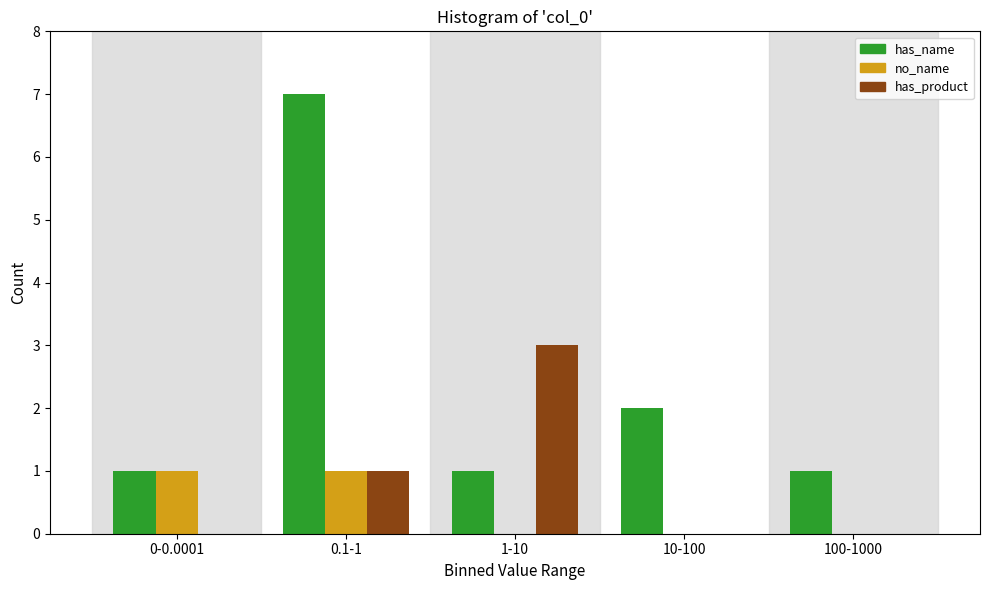

Reading left to right, transcribe all the data shown in this chart.

has_name: 0-0.0001=1	0.1-1=7	1-10=1	10-100=2	100-1000=1
no_name: 0-0.0001=1	0.1-1=1	1-10=0	10-100=0	100-1000=0
has_product: 0-0.0001=0	0.1-1=1	1-10=3	10-100=0	100-1000=0